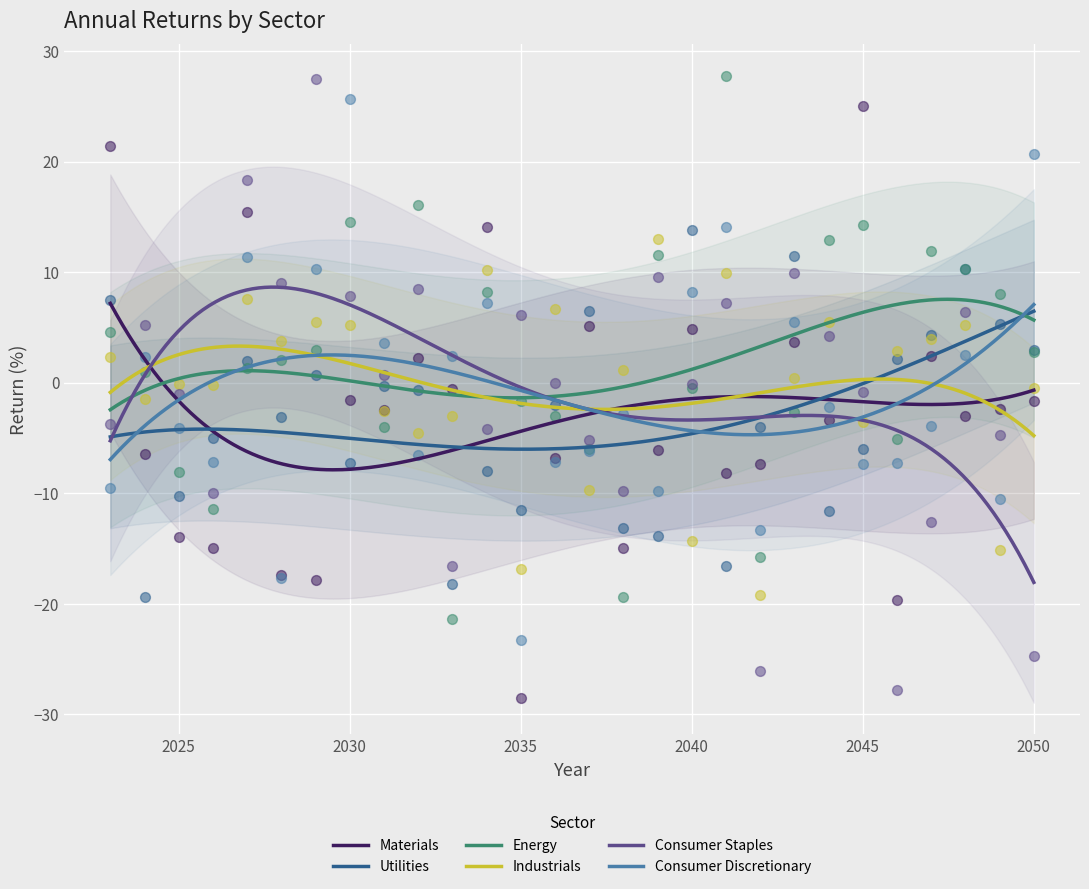

Which series contains the lowest Y value?

Materials